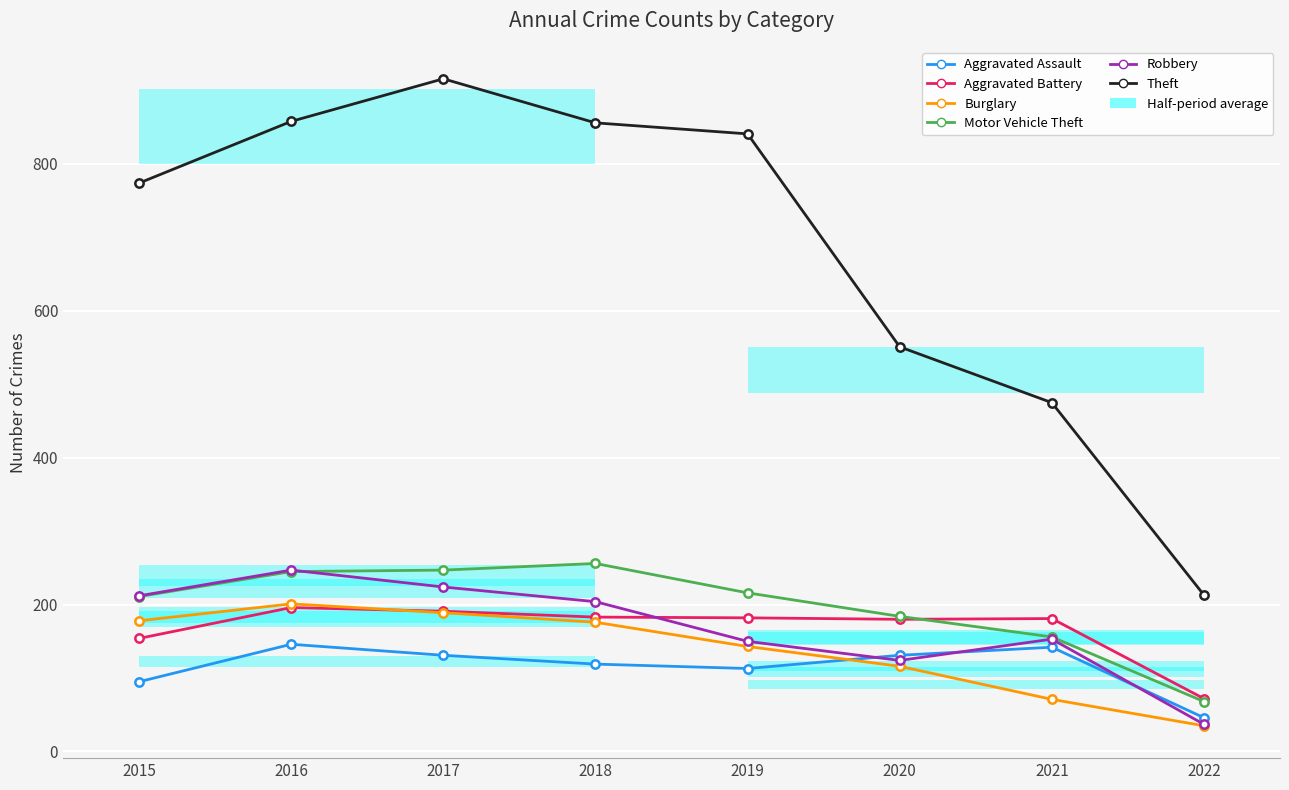

Where does the Aggravated Assault series first go above 131?

2016